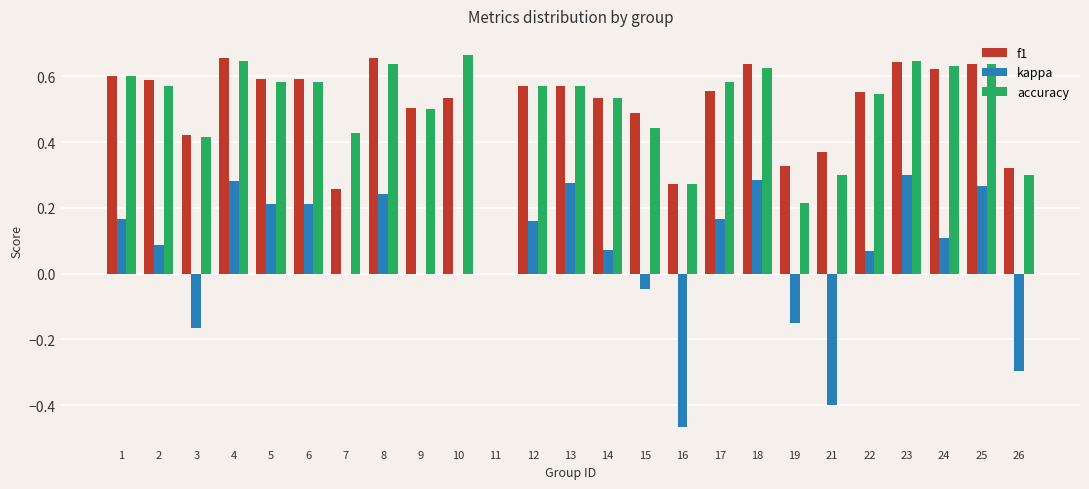

Which series changed the most between 2 and 25?

kappa